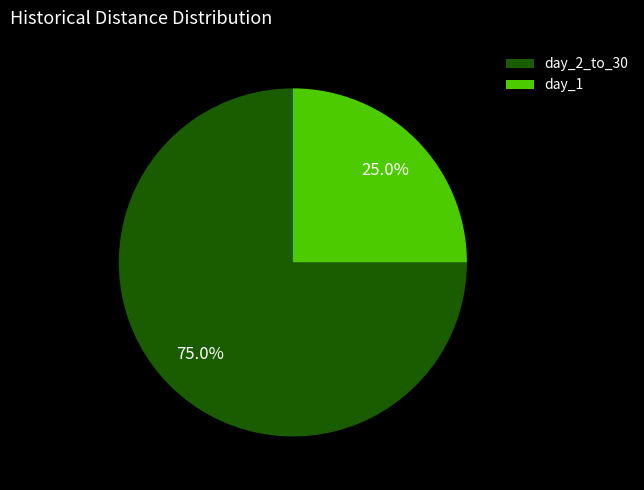

Is there a majority slice in this chart?

Yes